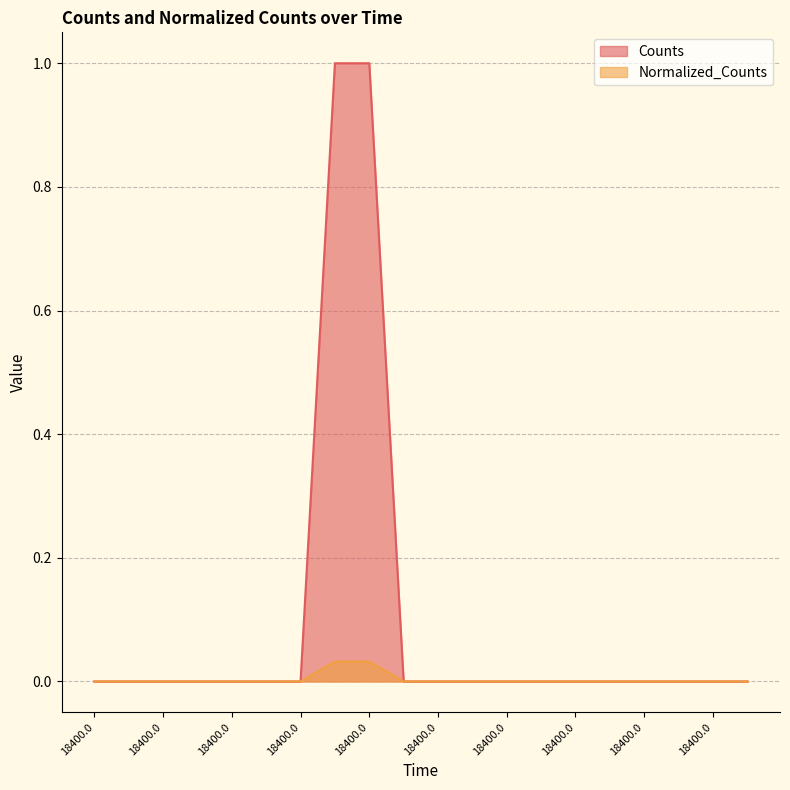

At which category is the sum across all series the highest?

18400.0